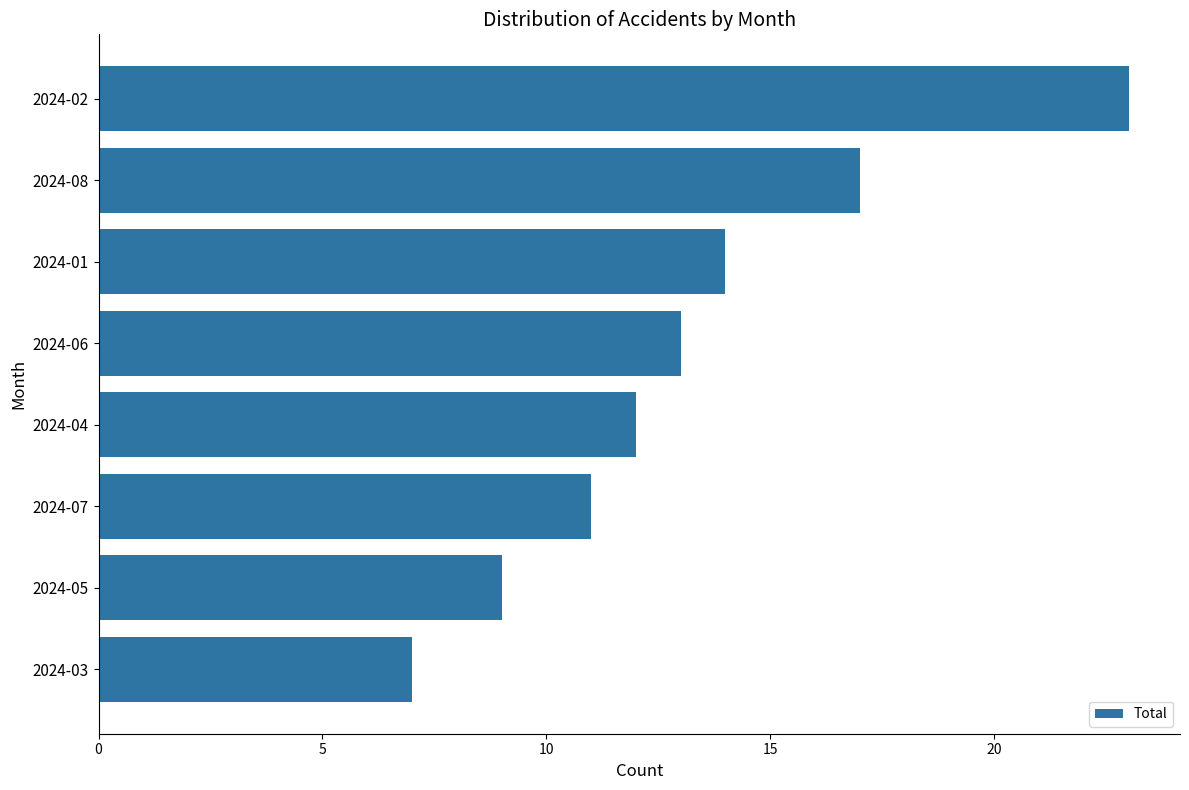

Reading top to bottom, list all the values displayed in this chart.

2024-02=23	2024-08=17	2024-01=14	2024-06=13	2024-04=12	2024-07=11	2024-05=9	2024-03=7